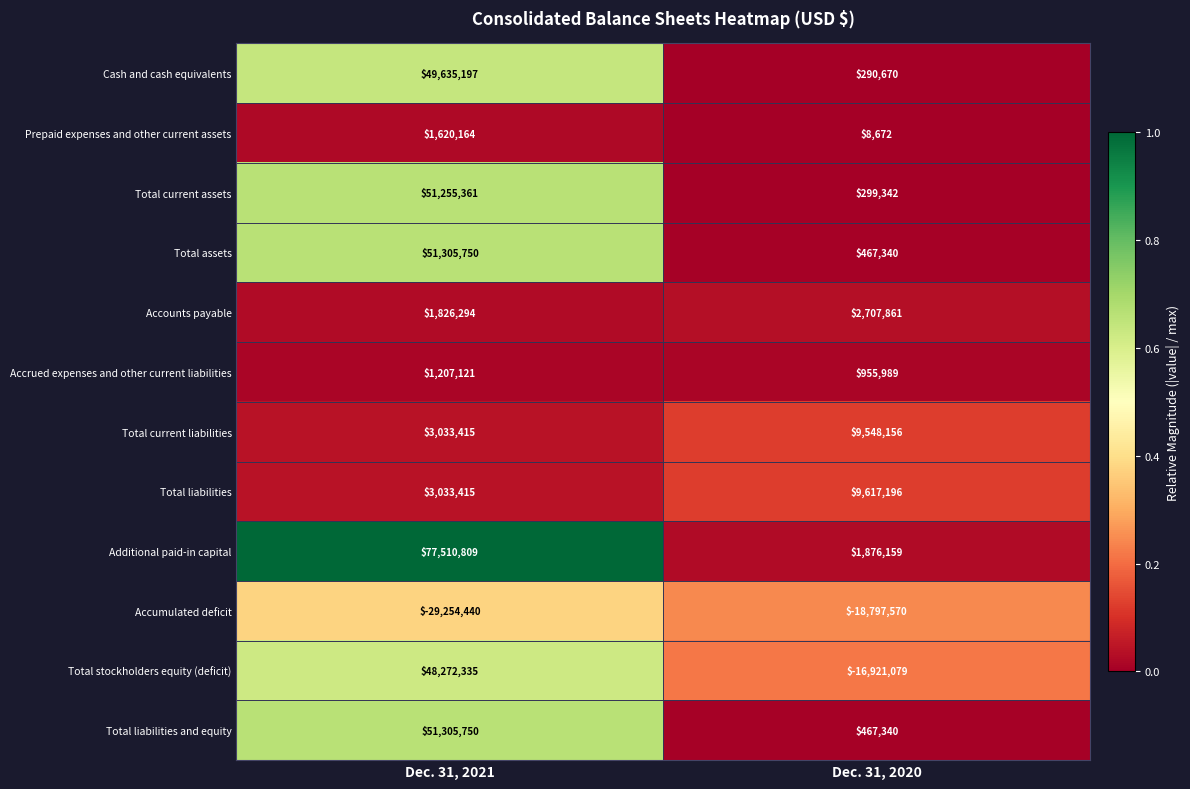

At which category is the sum across all series the highest?

Dec. 31, 2021